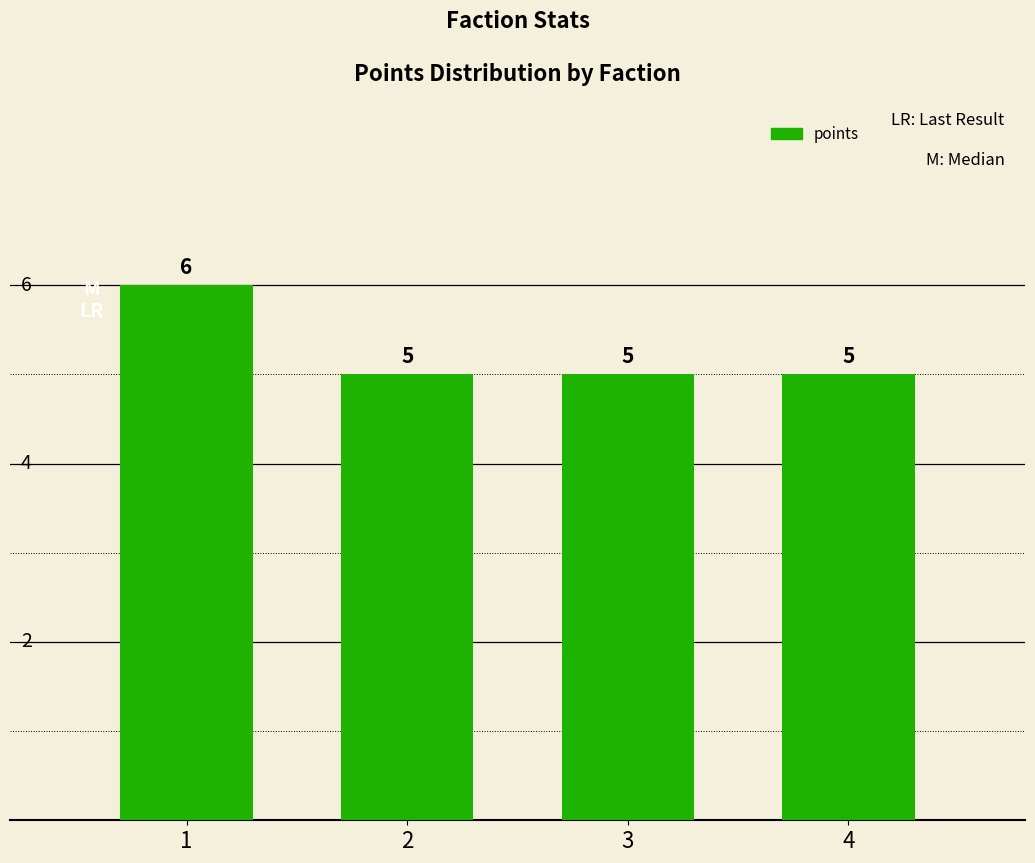

Reading left to right, extract all data points from this chart.

6	5	5	5